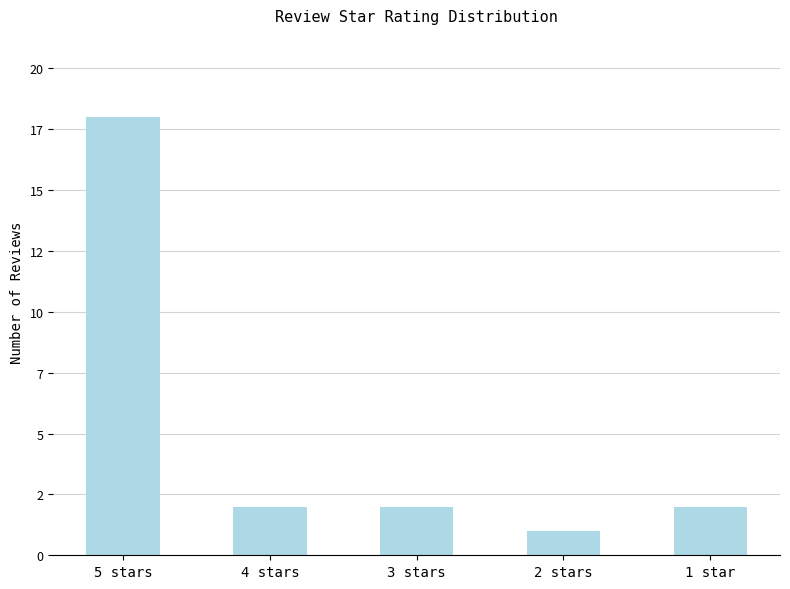

What is the smallest value displayed?

1